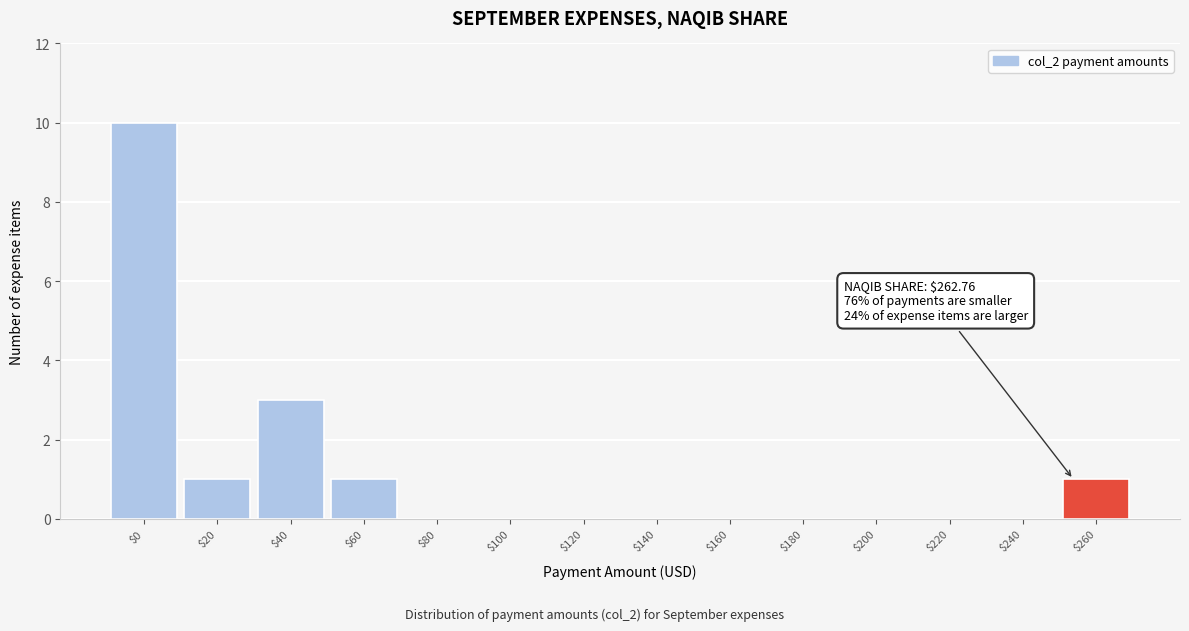

Where is the data nearest to the value 5?

$40